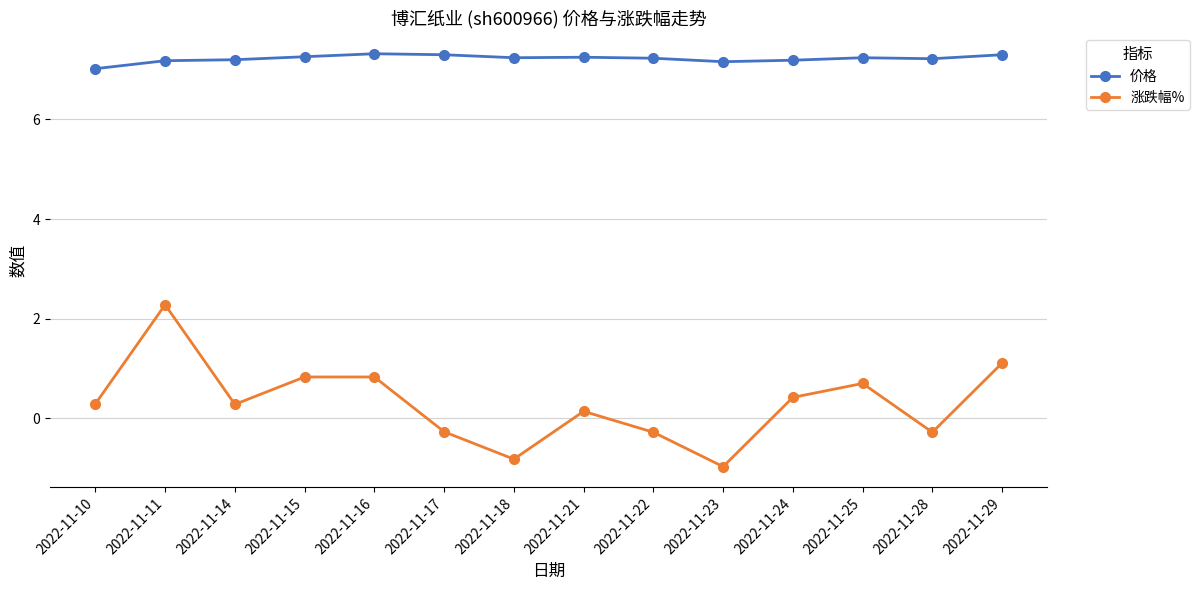

At how many categories does at least one series exceed 2?

14